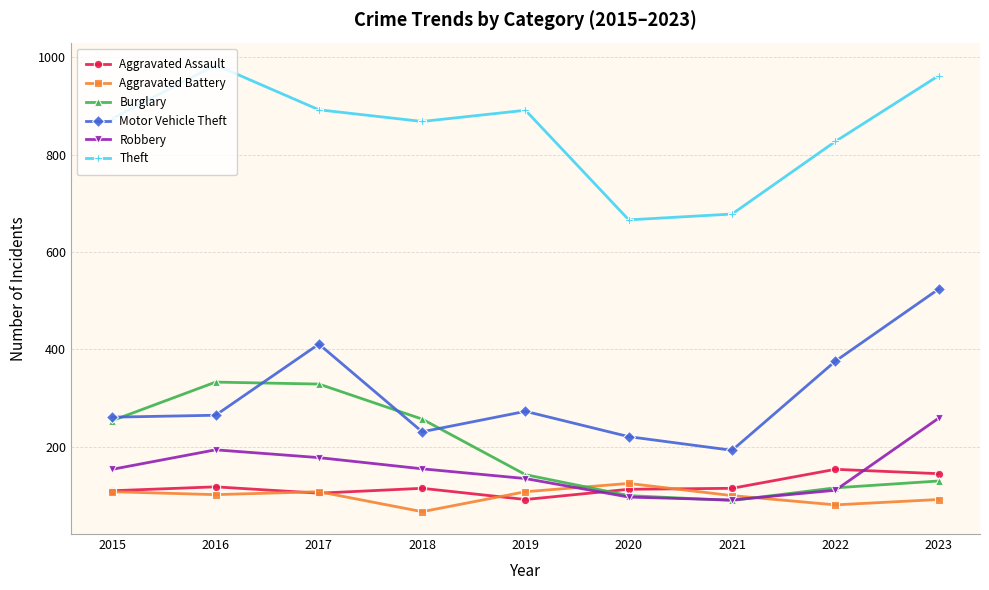

Which series has the largest total across all categories?

Theft